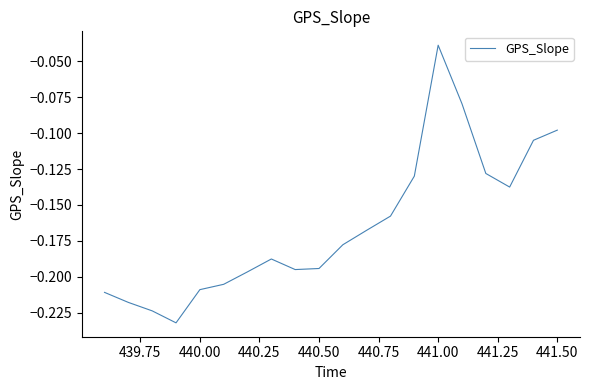

At which label is the value closest to 0?

441.00